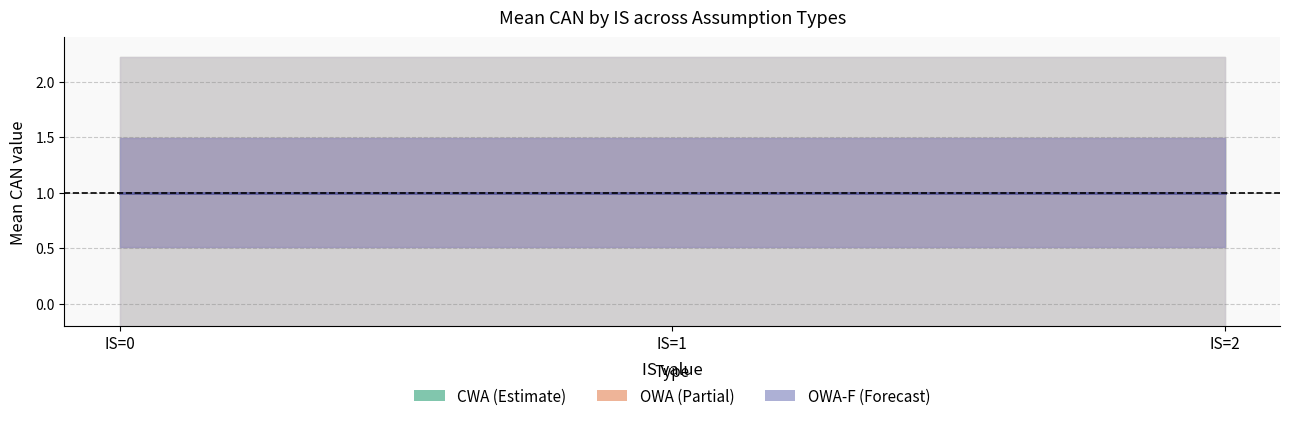

Which series has the widest spread of values?

CWA_Some